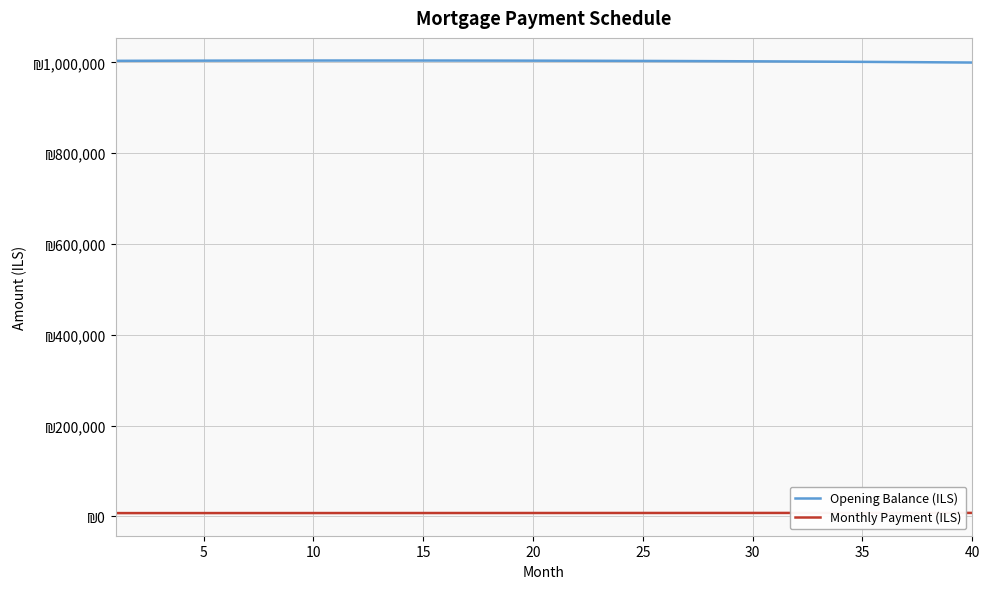

True or false: Opening Balance (ILS) and Monthly Payment (ILS) cross at least once.

False